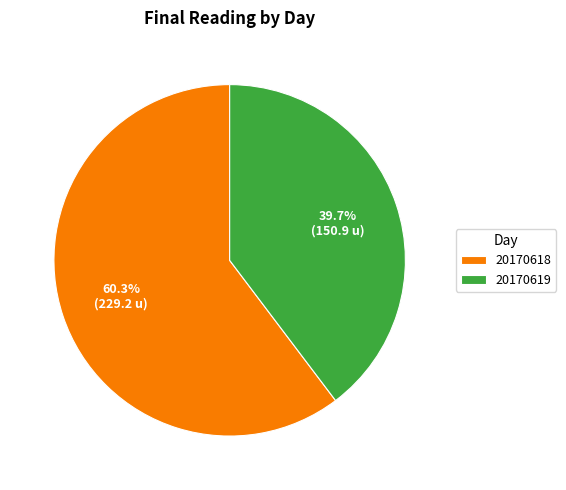

Rank the categories by value from lowest to highest.

20170619, 20170618